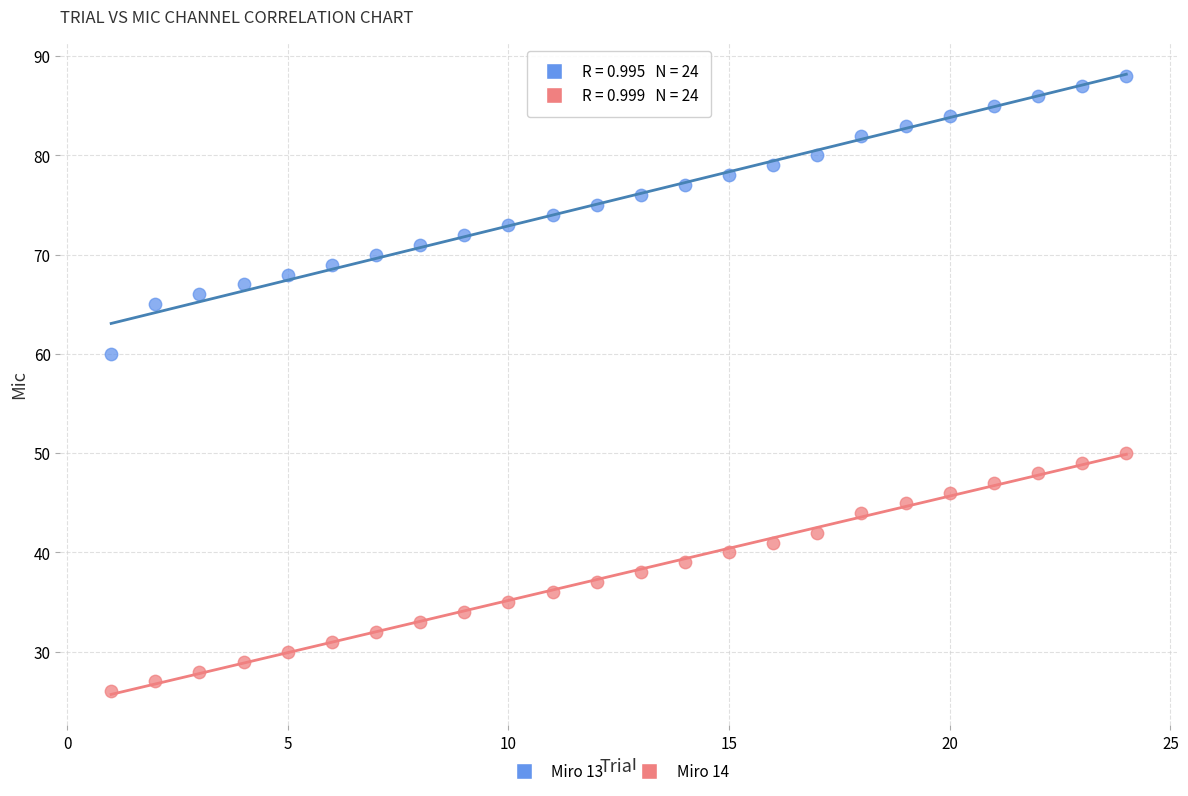

Across all data points, what is the range of X values (max minus min)?

23